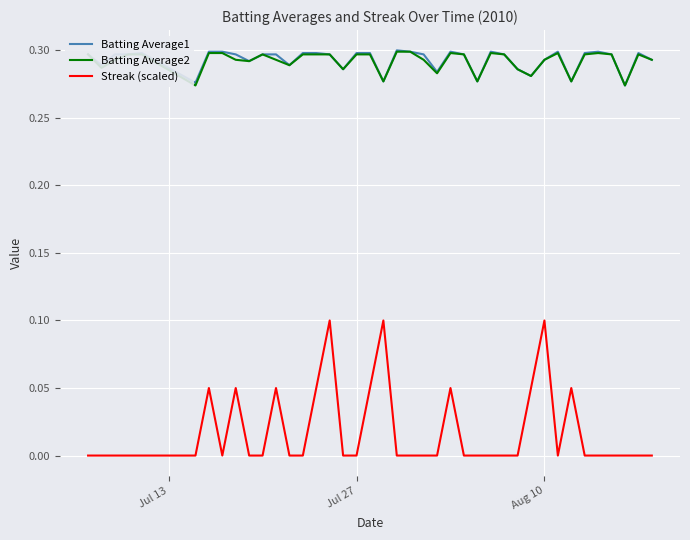

What are all the series names shown in the legend?

Batting Average1, Batting Average2, Streak (scaled)